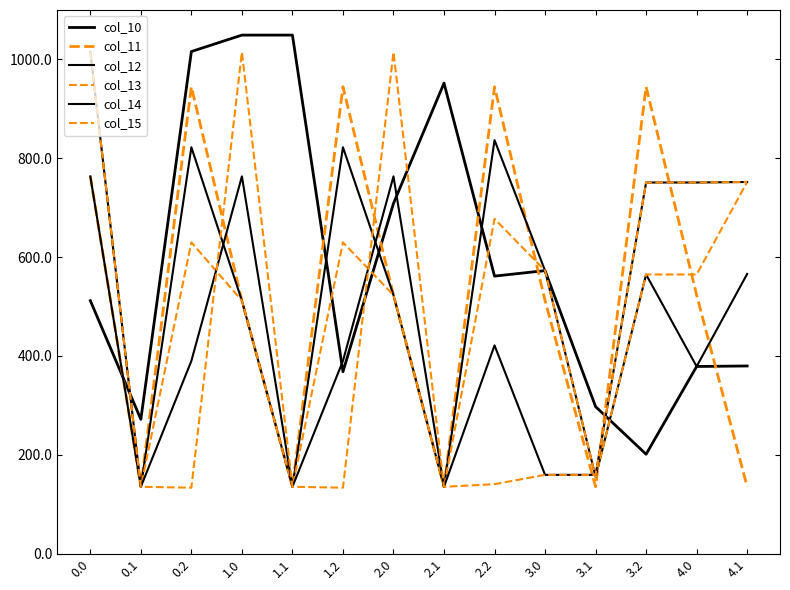

How many values in the col_13 series exceed 564?

8